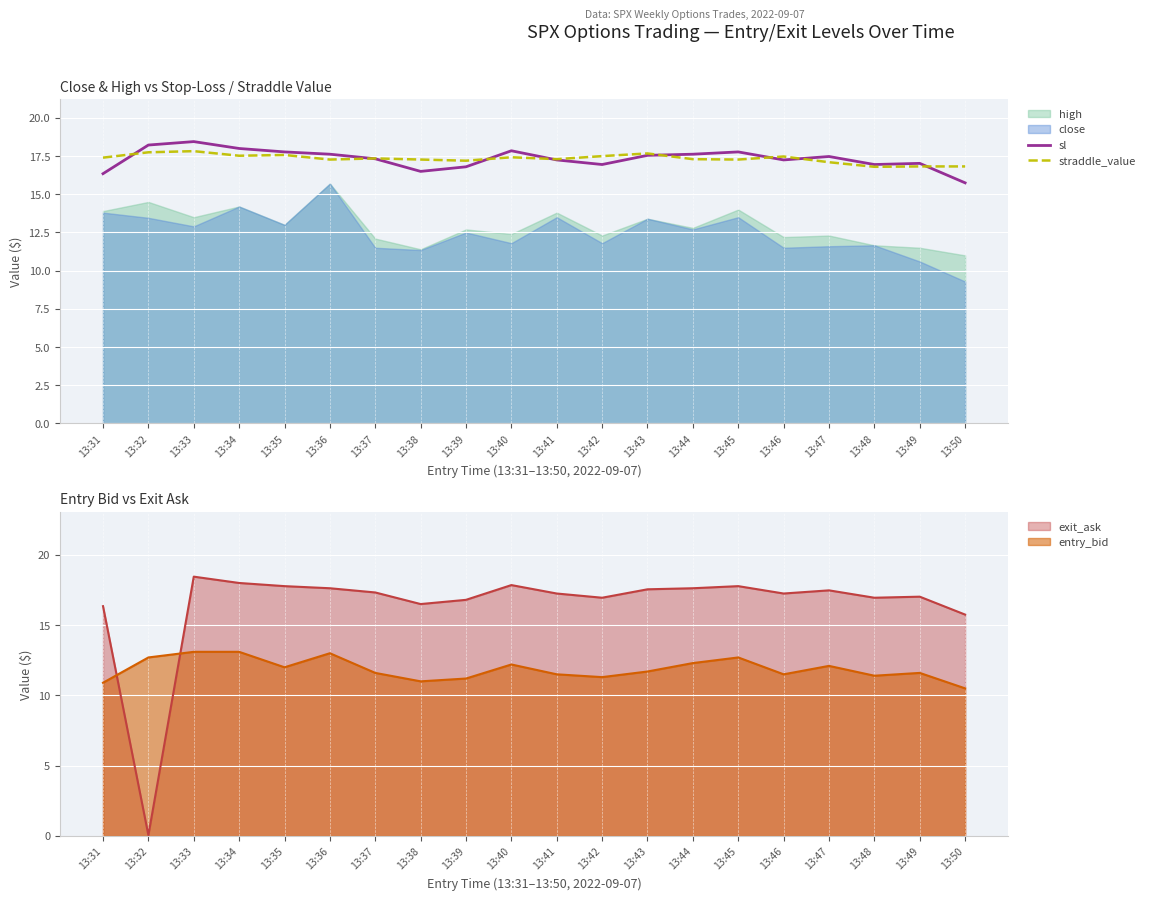

What is the lowest value of the sl series?

15.8